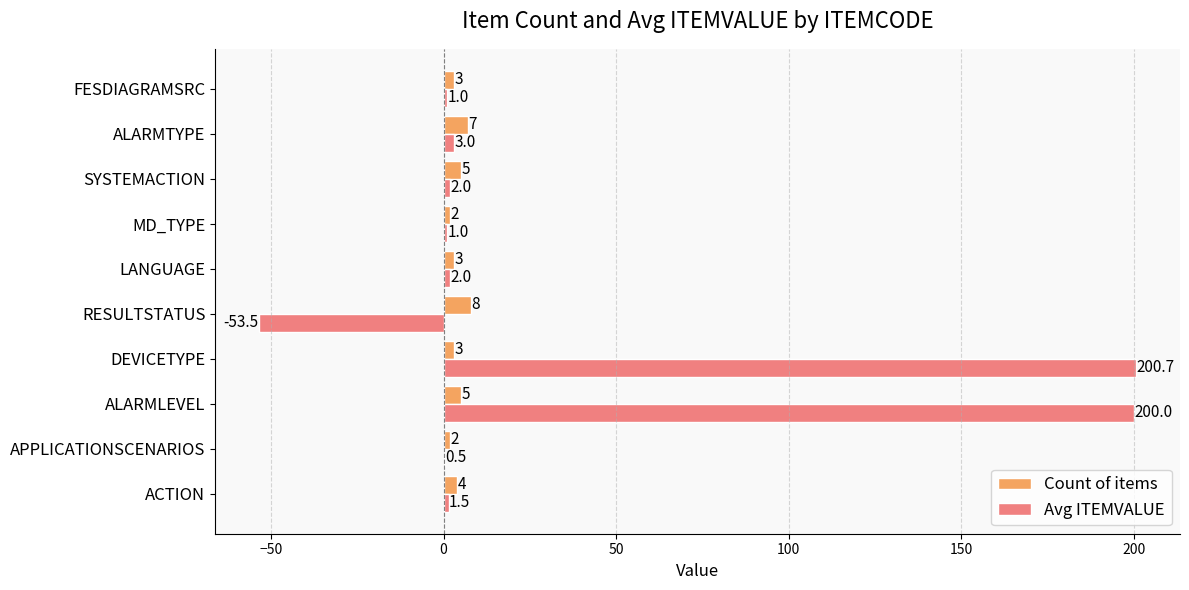

Which series changed the most between APPLICATIONSCENARIOS and ALARMLEVEL?

Avg ITEMVALUE